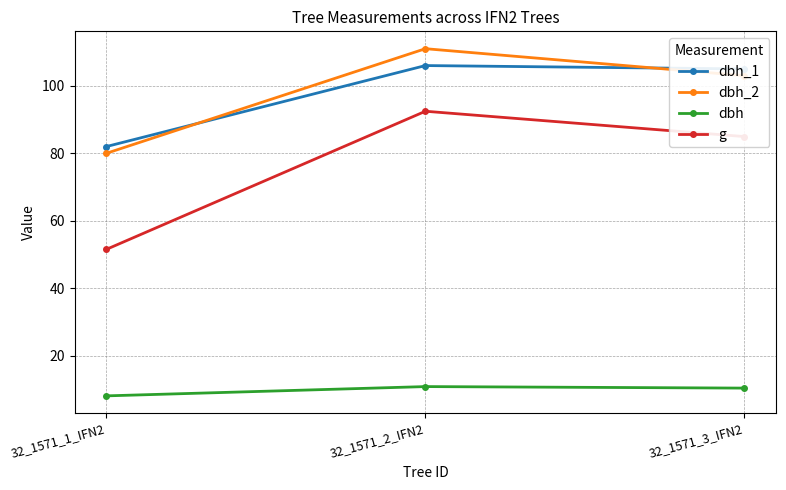

List the labels in order of dbh_1 value, smallest first.

32_1571_1_IFN2, 32_1571_3_IFN2, 32_1571_2_IFN2